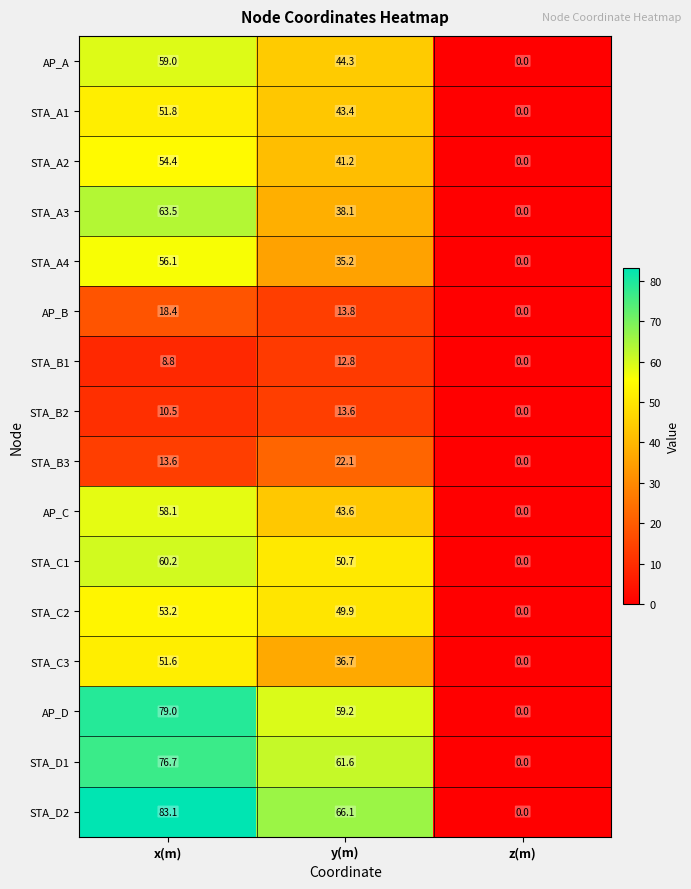

Count the number of categories in the chart.

3